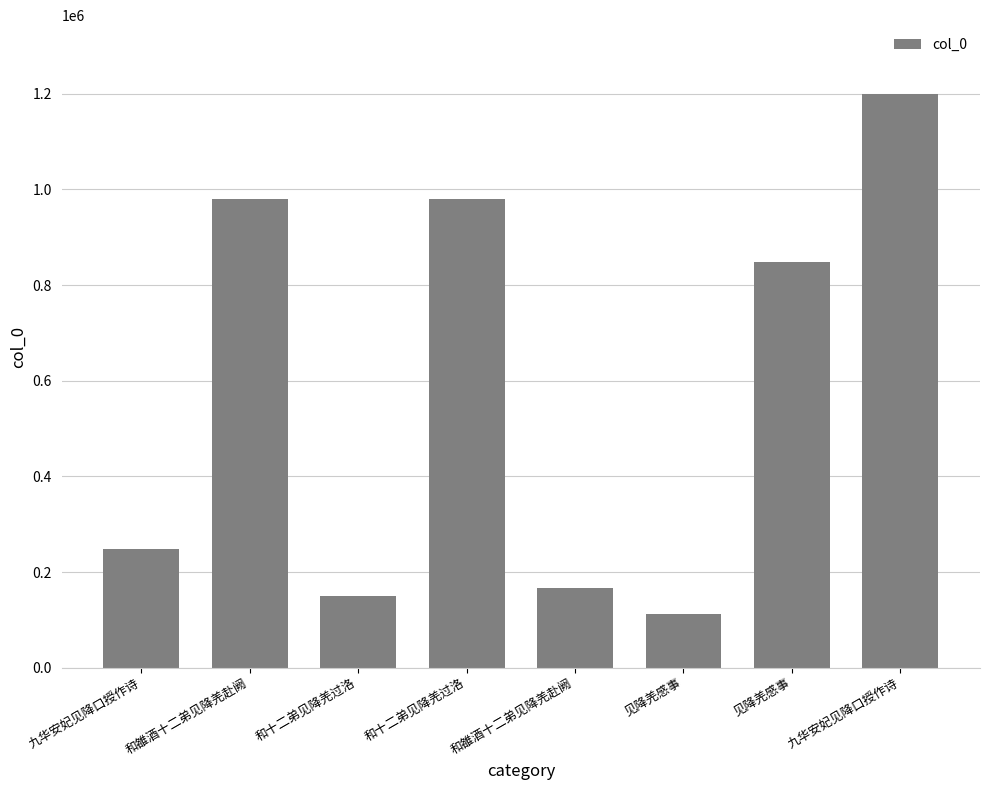

The value at 和雒酒十二弟见降羌赴阙 is 979129. True or false?

True